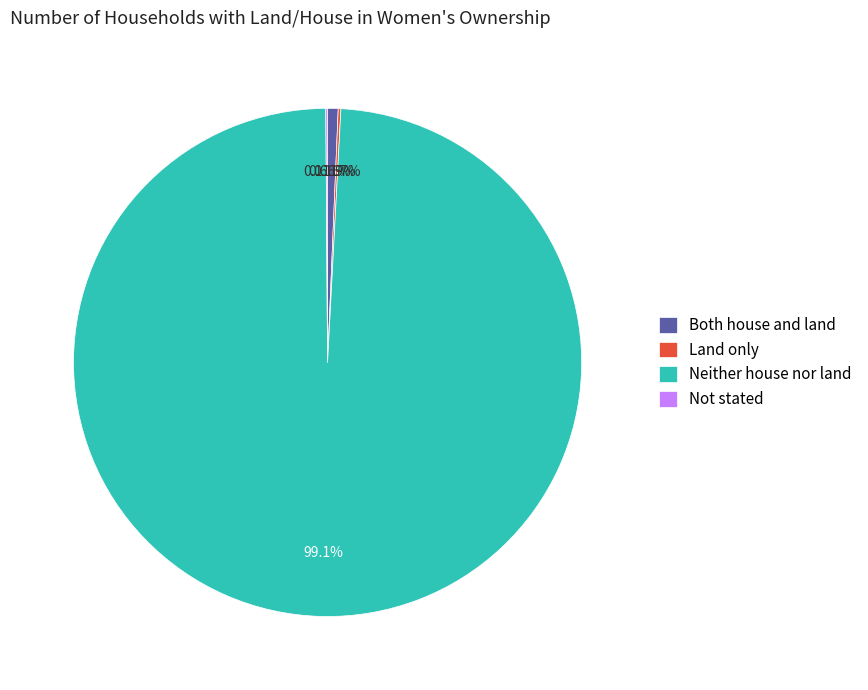

What is the majority slice?

Neither house nor land